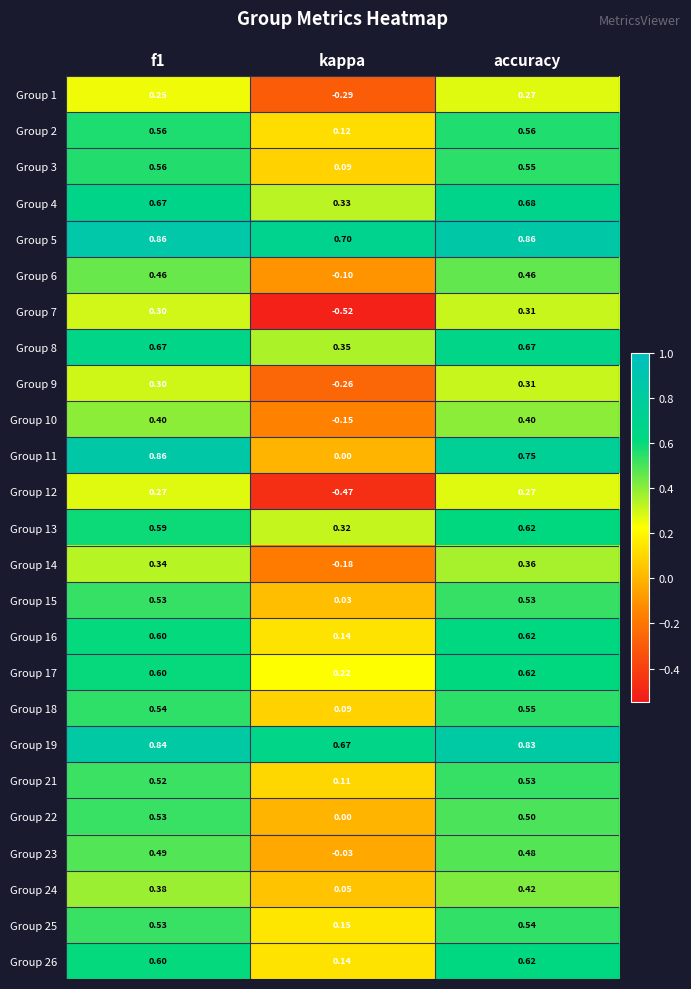

At which label is Group 11 closest to 0?

kappa